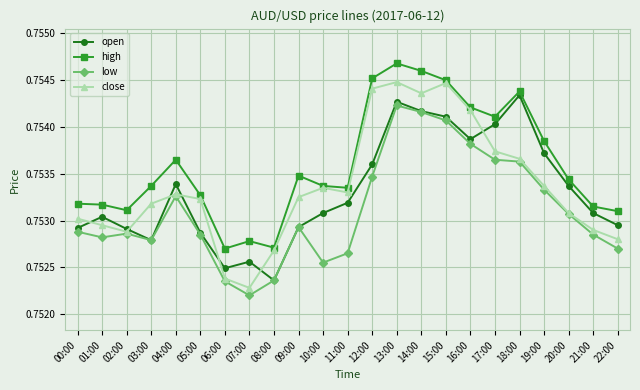

What is the label of the 7th point from the left?

06:00